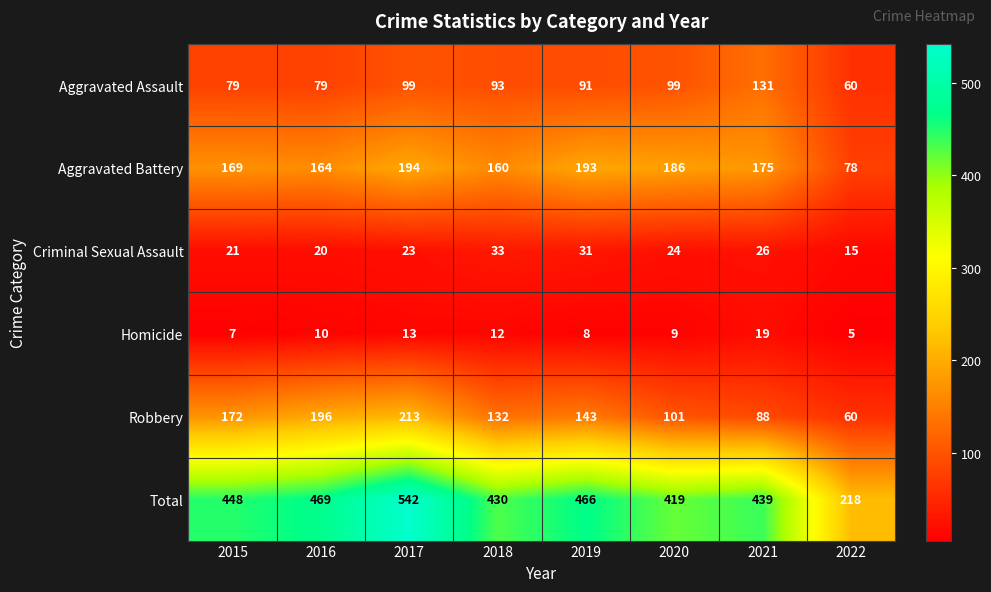

Which series has the widest spread of values?

Total